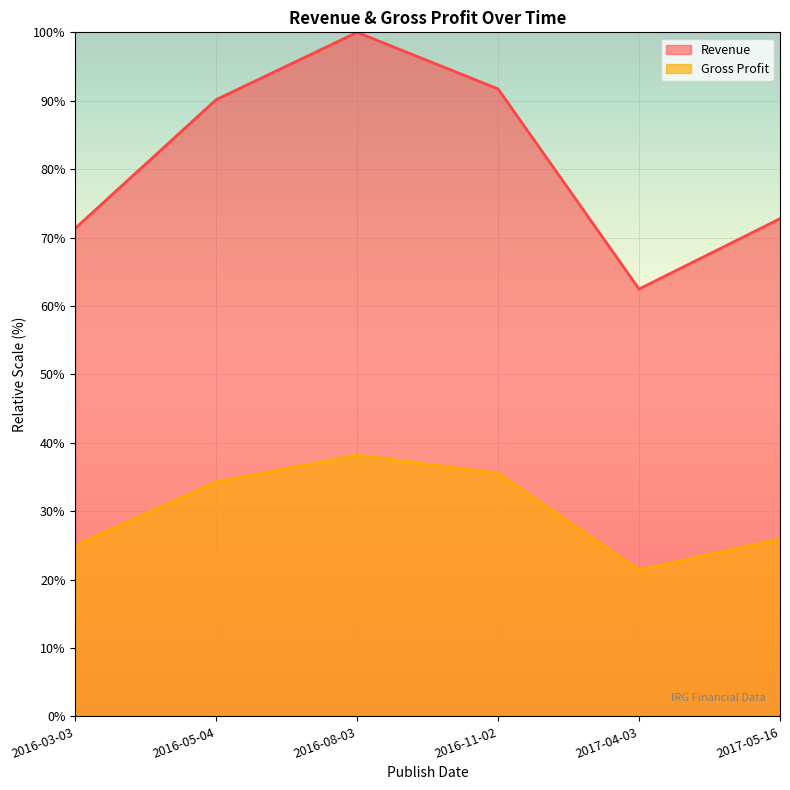

Reading left to right, extract all data points from this chart.

Revenue: 71.4	90.2	100.0	91.7	62.5	72.8
Gross Profit: 25.0	34.3	38.2	35.5	21.4	25.9